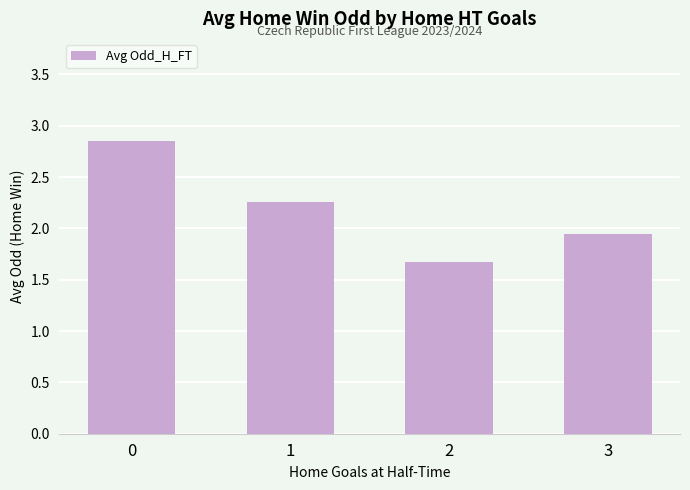

What is the minimum value shown in the chart?

1.7